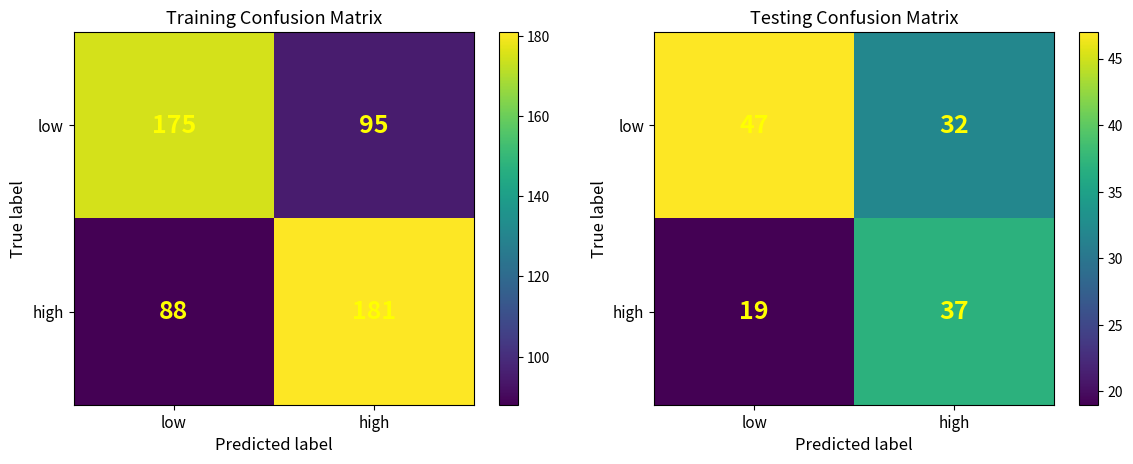

Where is high nearest to the value 28?

low